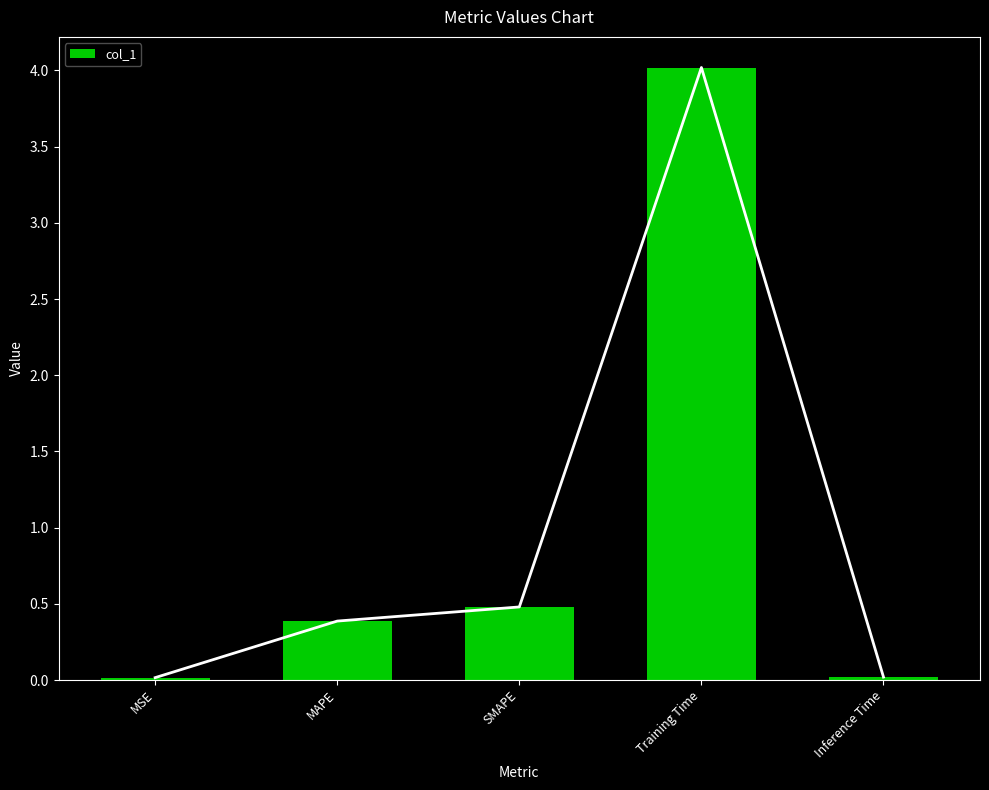

Are the bars grouped side by side (vs. stacked)?

No